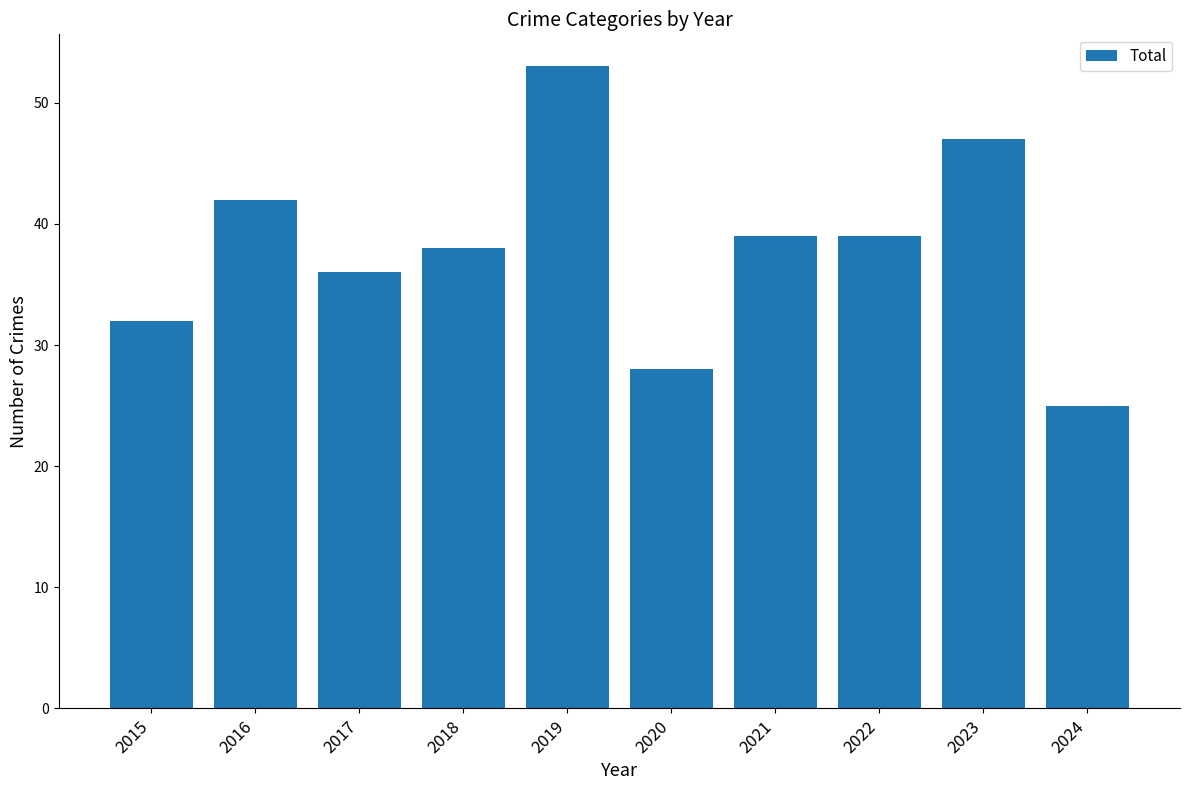

What is the difference between the maximum and minimum values?

28